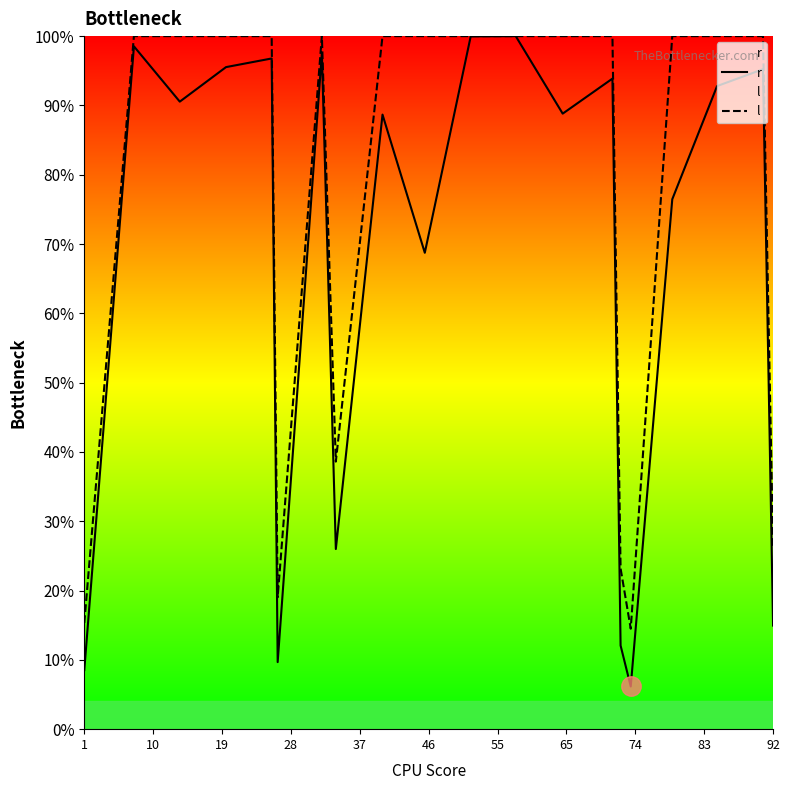

Which series has the largest range (max minus min)?

r